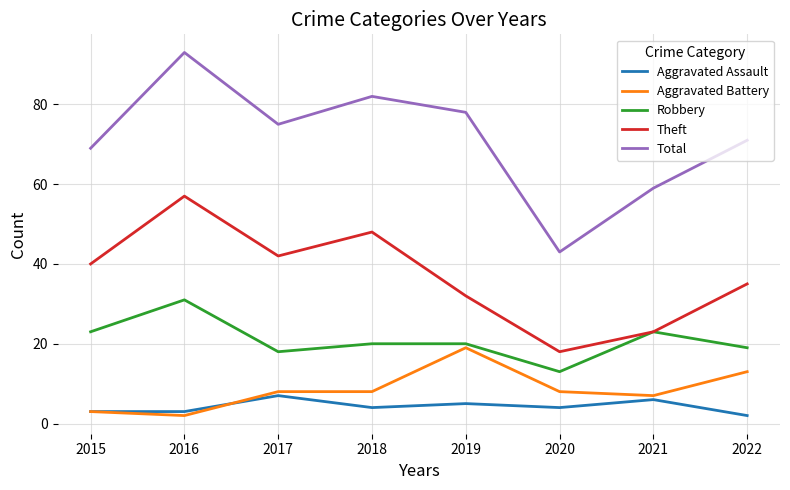

True or false: Robbery has a value of 14 at 2016.

False